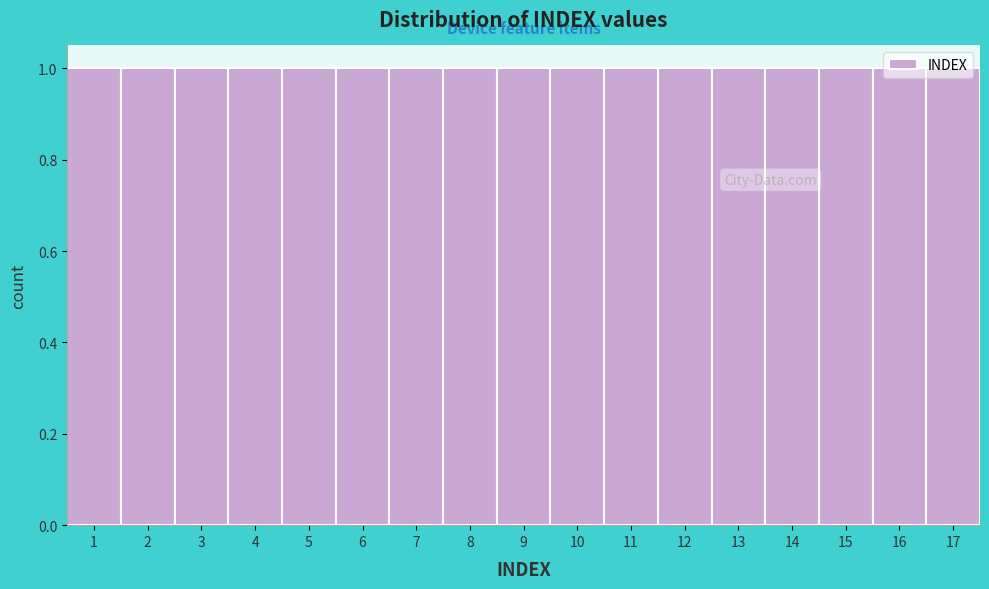

Reading left to right, transcribe this chart: for each bar, give the range it covers on the x-axis and its height. The values are not printed on the chart, so give them approximately, as read against the axis.

0.5 to 1.5: 1
1.5 to 2.5: 1
2.5 to 3.5: 1
3.5 to 4.5: 1
4.5 to 5.5: 1
5.5 to 6.5: 1
6.5 to 7.5: 1
7.5 to 8.5: 1
8.5 to 9.5: 1
9.5 to 10.5: 1
10.5 to 11.5: 1
11.5 to 12.5: 1
12.5 to 13.5: 1
13.5 to 14.5: 1
14.5 to 15.5: 1
15.5 to 16.5: 1
16.5 to 17.5: 1